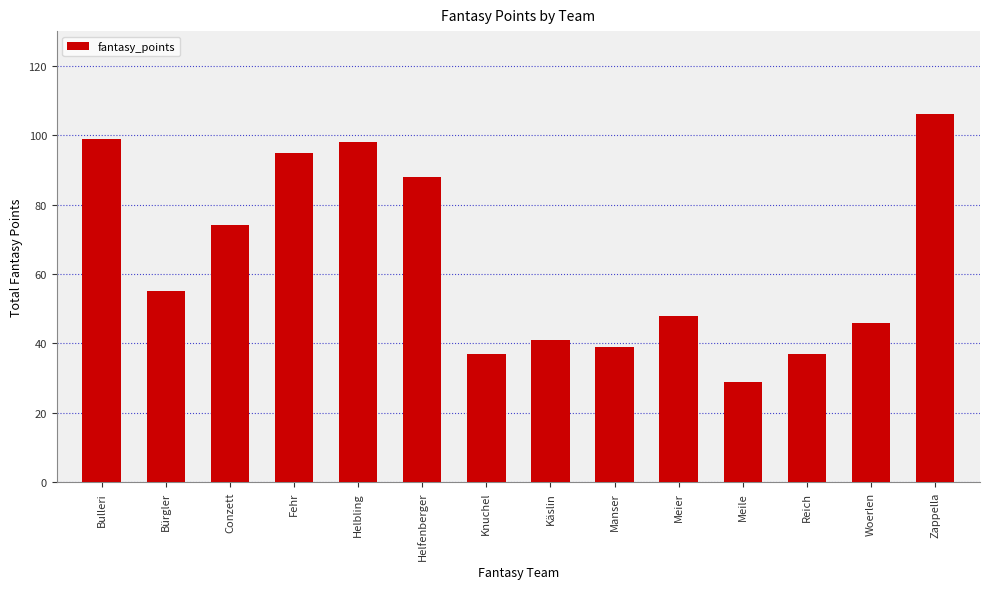

What is the value of the 1st bar from the left?

99